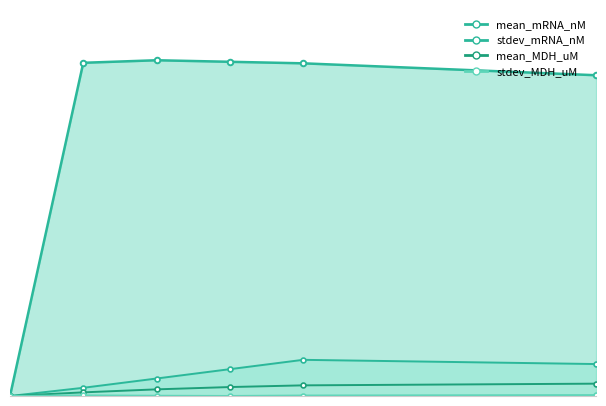

Does the chart have visible grid lines?

No